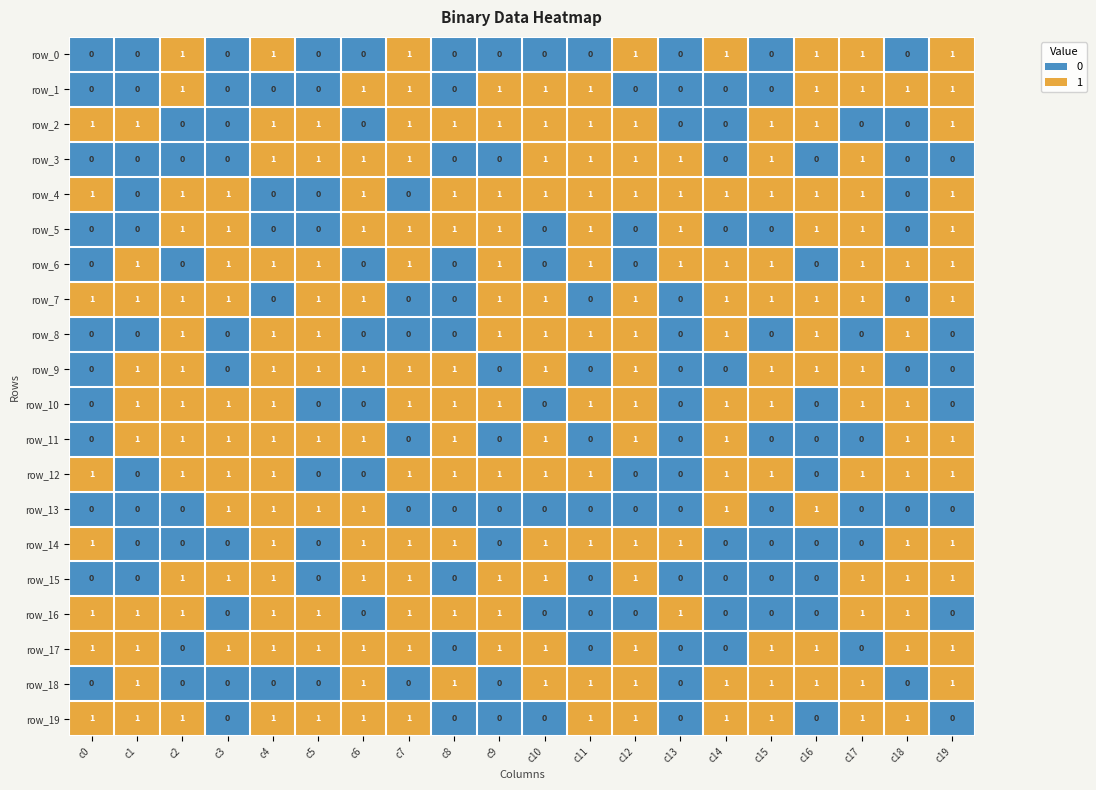

What is the sum of all row_10 values?

13